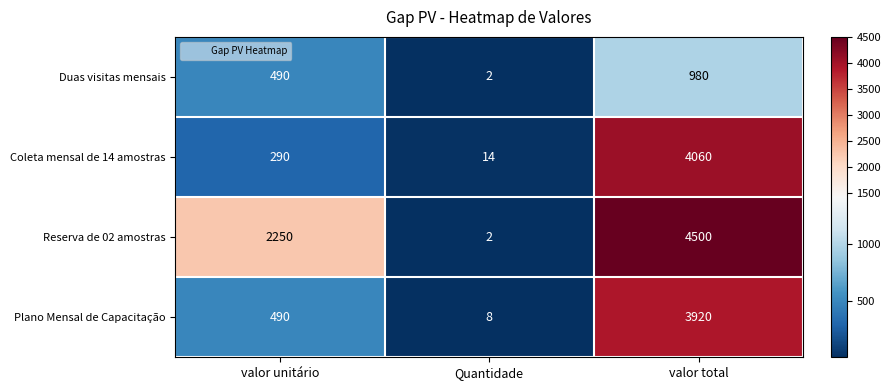

How many distinct data groups are displayed?

4